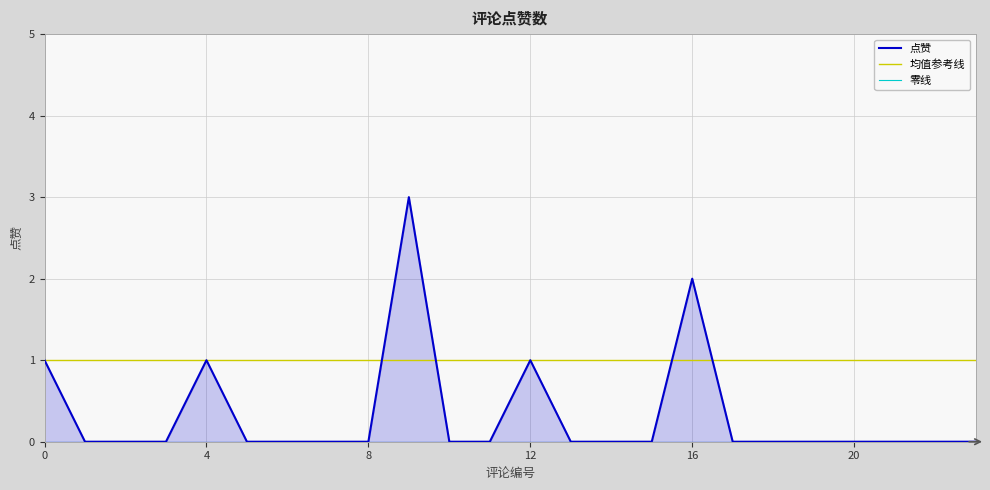

Count the number of categories in the chart.

24